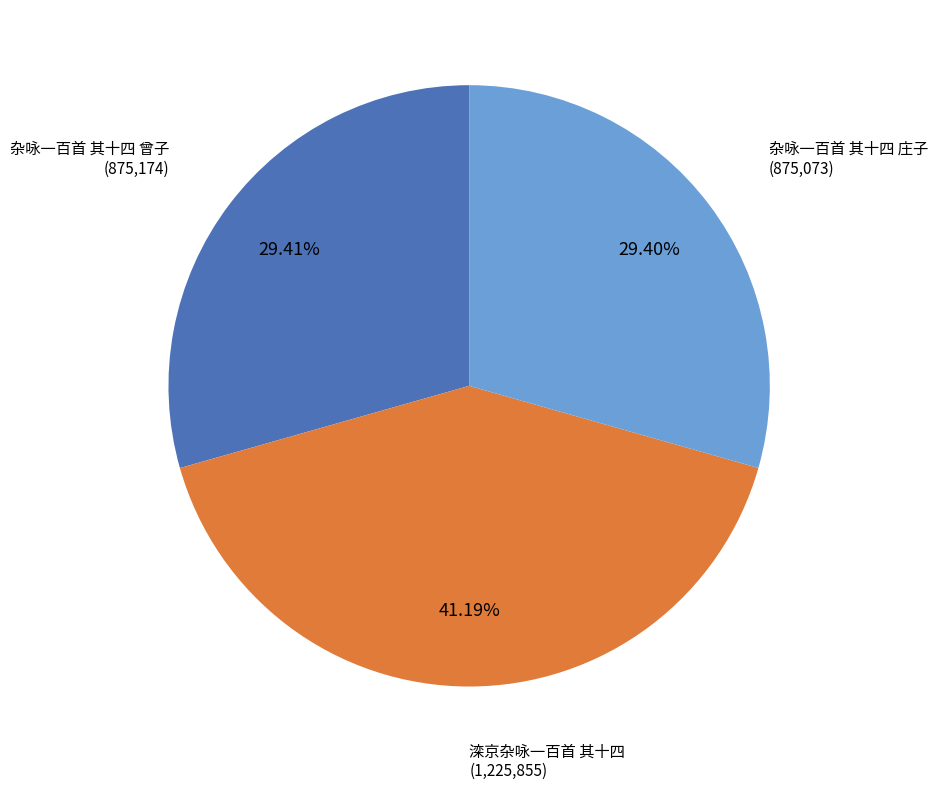

Is there any slice that represents more than half of the pie?

No